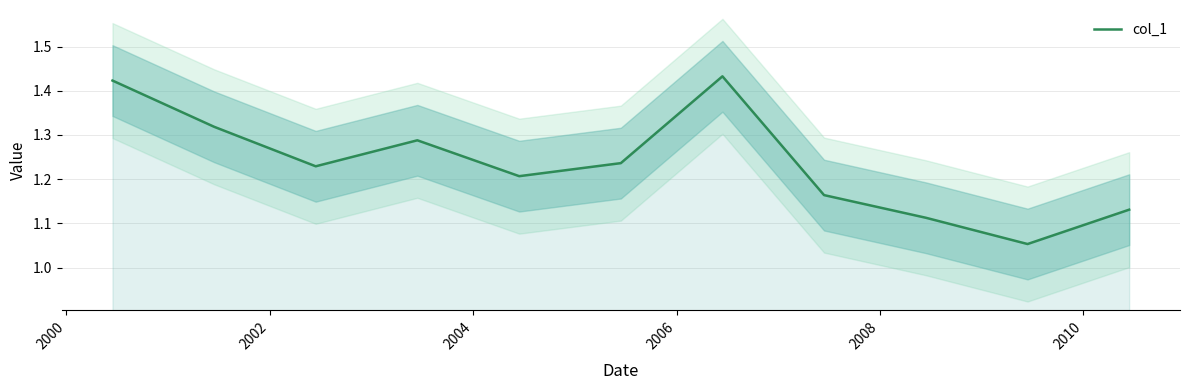

What is the label of the 8th point from the right?

2004